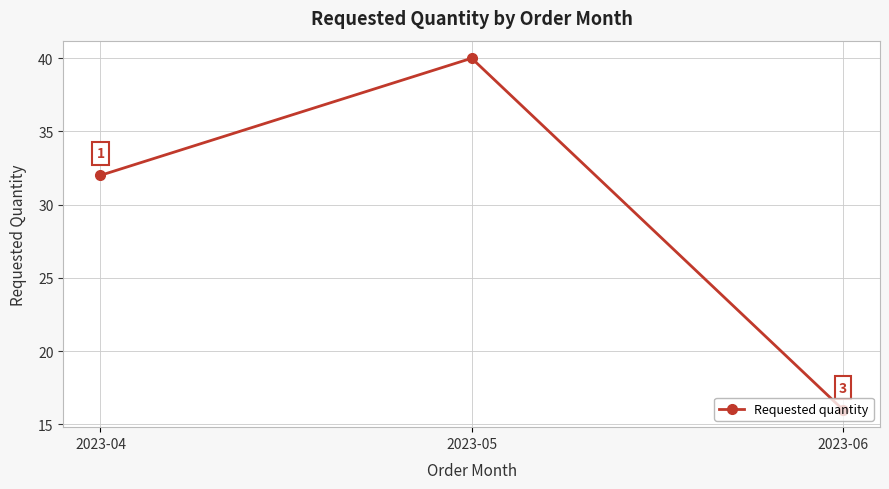

What is the difference between the second highest and minimum values?

16